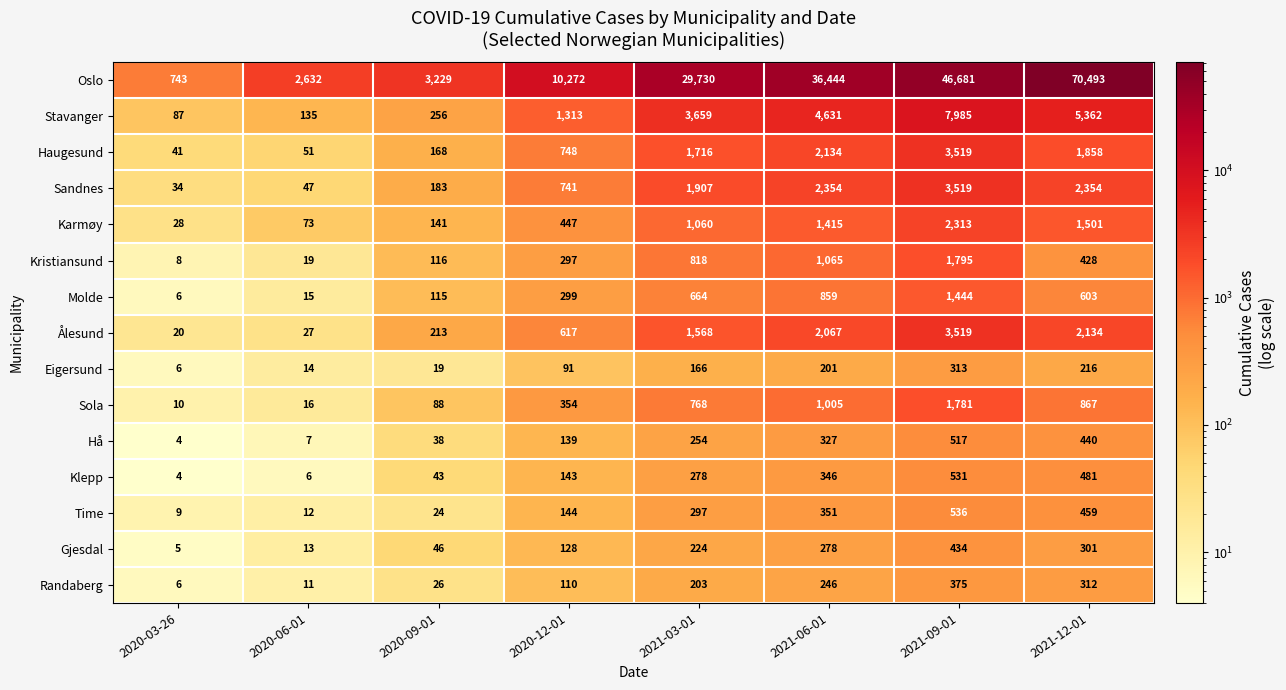

Which series has the largest total across all categories?

Oslo